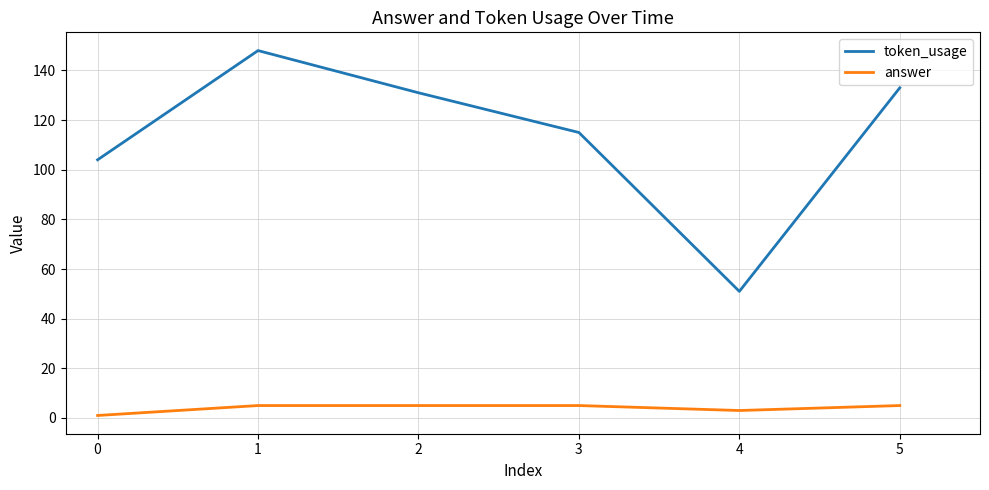

Rank the series by their average value, from highest to lowest.

token_usage, answer